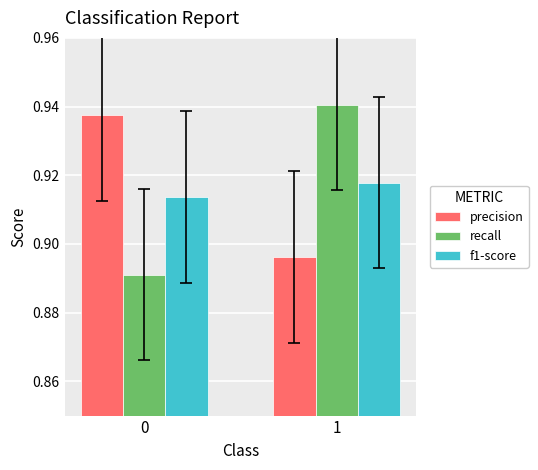

Which series has the widest spread of values?

recall